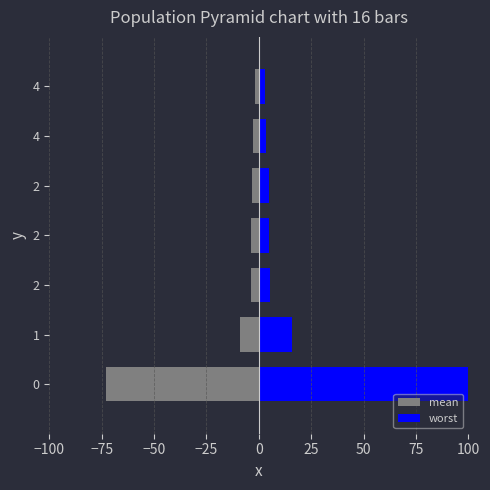

Count the number of categories in the chart.

7